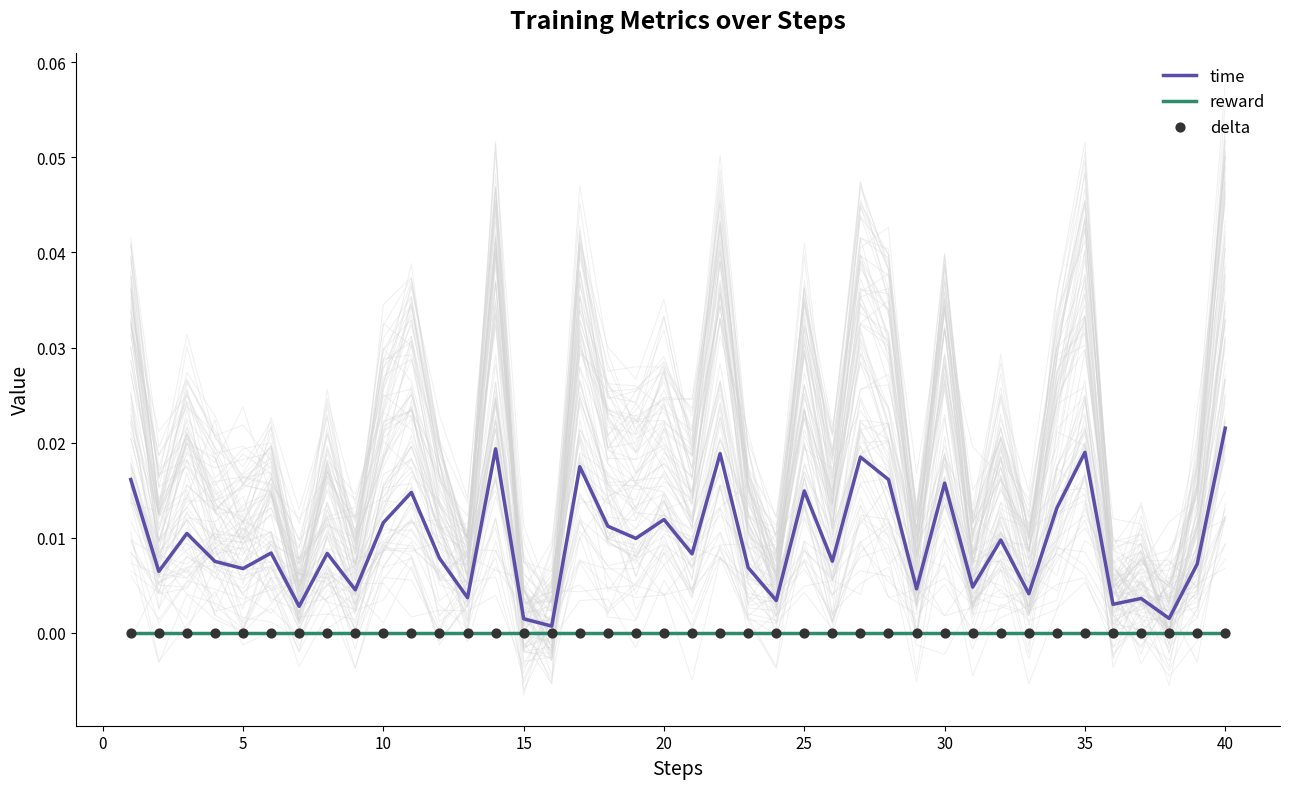

Which series has the widest spread of Y values?

time